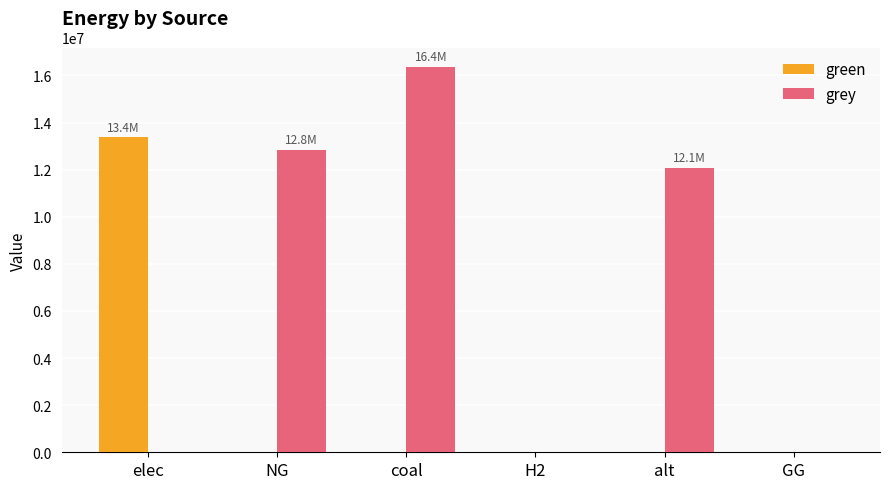

What is the sum of all green values?

13371306.4